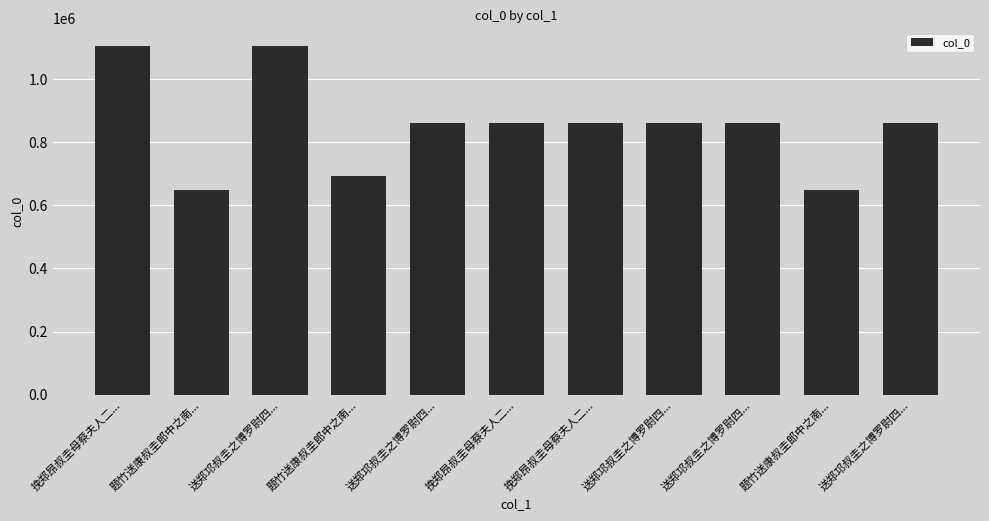

How many bars are there in total?

11